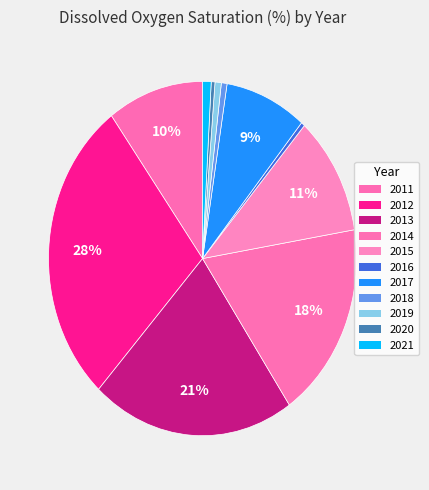

Is there a majority slice in this chart?

No